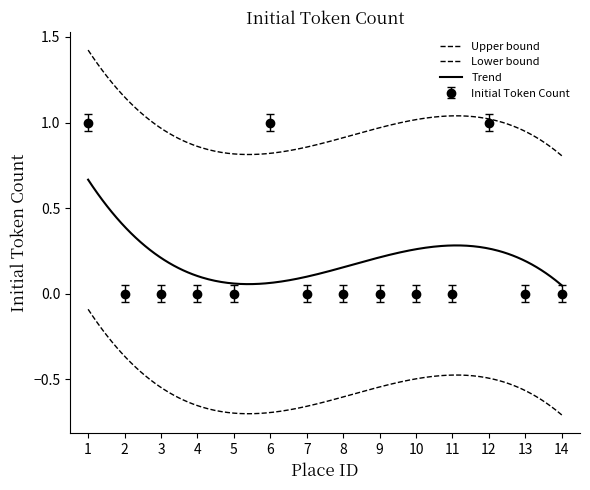

Rank the categories by value from highest to lowest.

1, 6, 12, 2, 3, 4, 5, 7, 8, 9, 10, 11, 13, 14